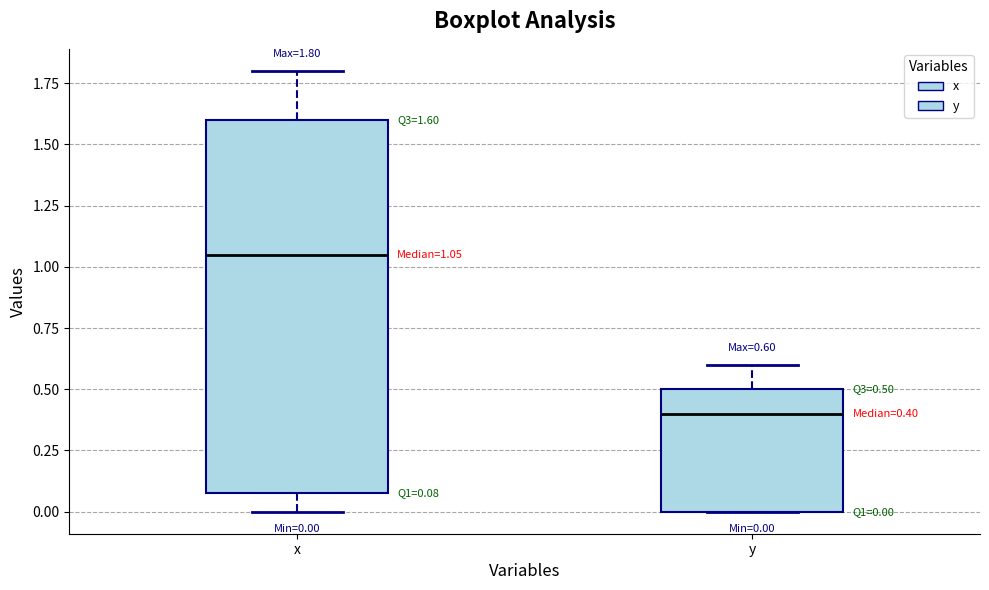

Comparing the boxes themselves (not the whiskers), which one is the tallest?

x